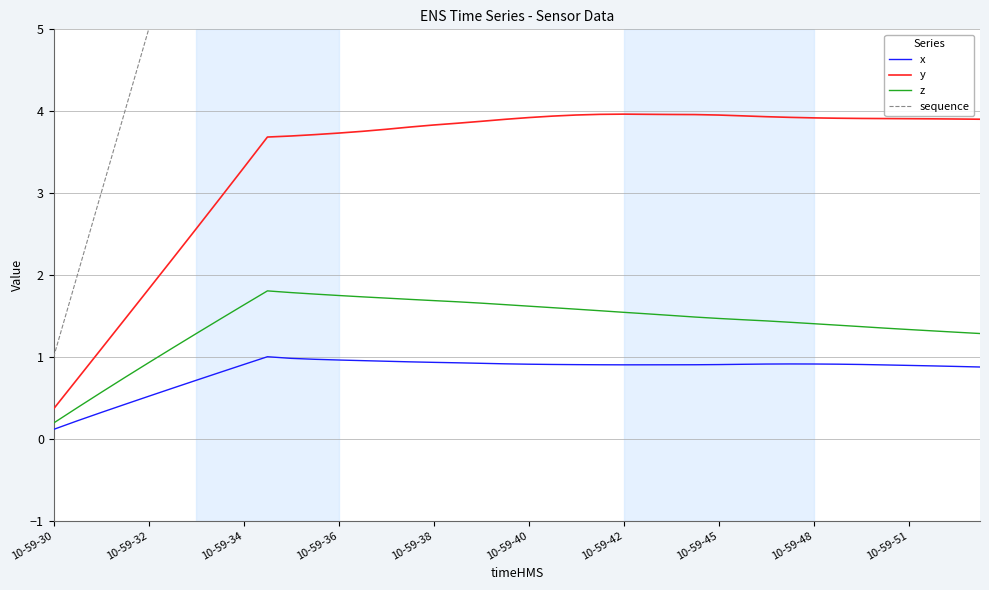

What is the difference between the second highest and minimum values in the x series?

0.9